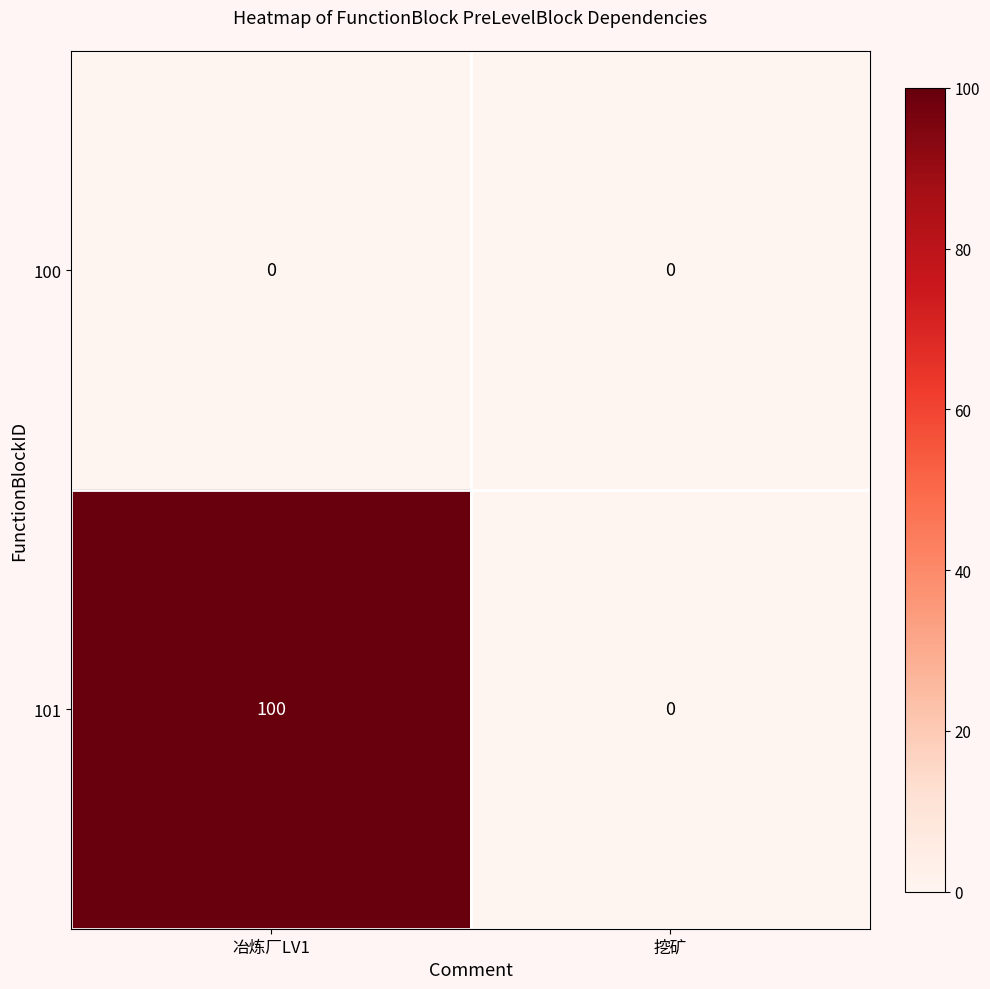

What is the greatest value displayed?

100